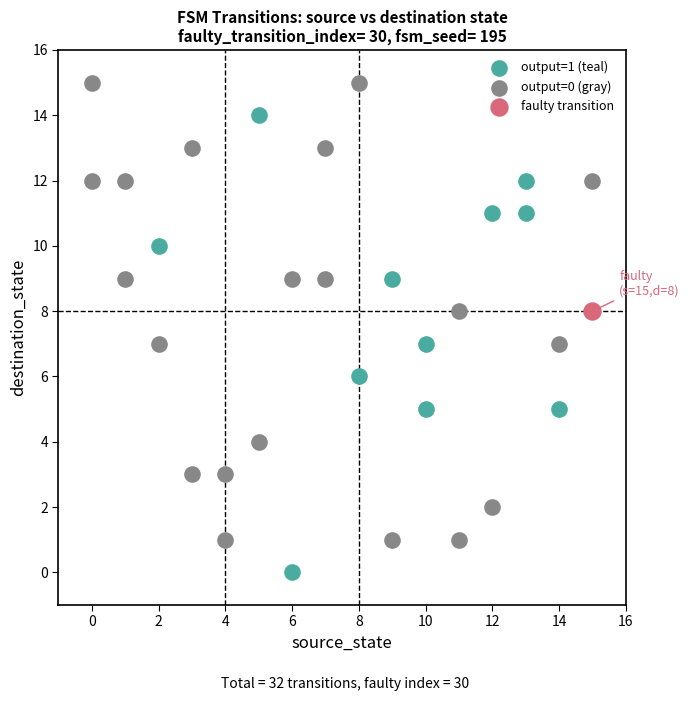

What are all the series names shown in the legend?

output=1 (teal), output=0 (gray), faulty transition